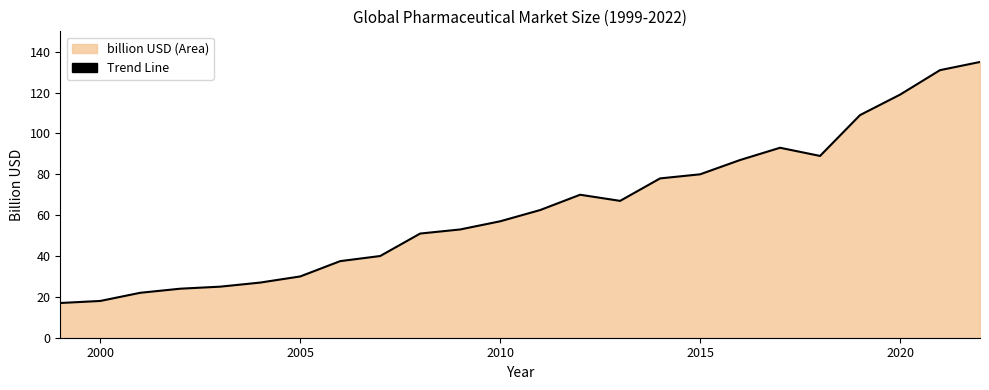

Is it true that the value at 2020 is 119.0?

True